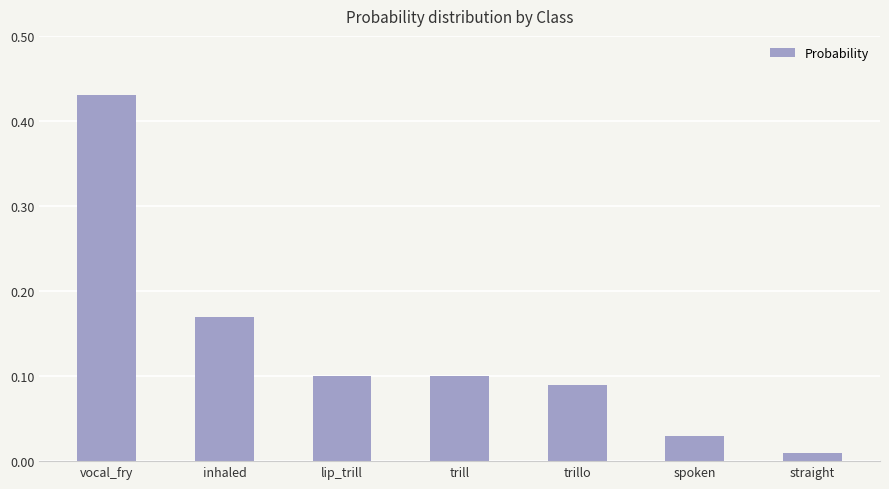

What is the label of the 6th bar from the right?

inhaled